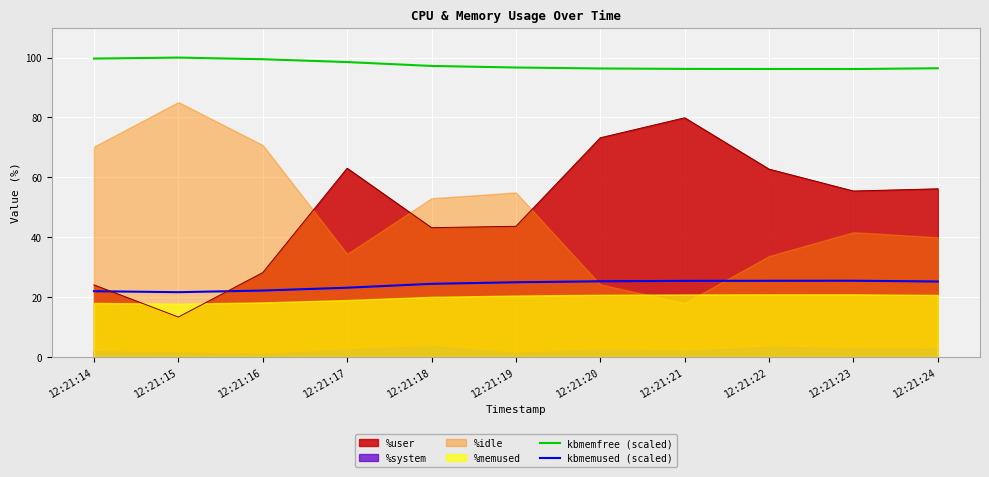

In kbmemfree (scaled), how many points are higher than both neighbors (excluding endpoints)?

1